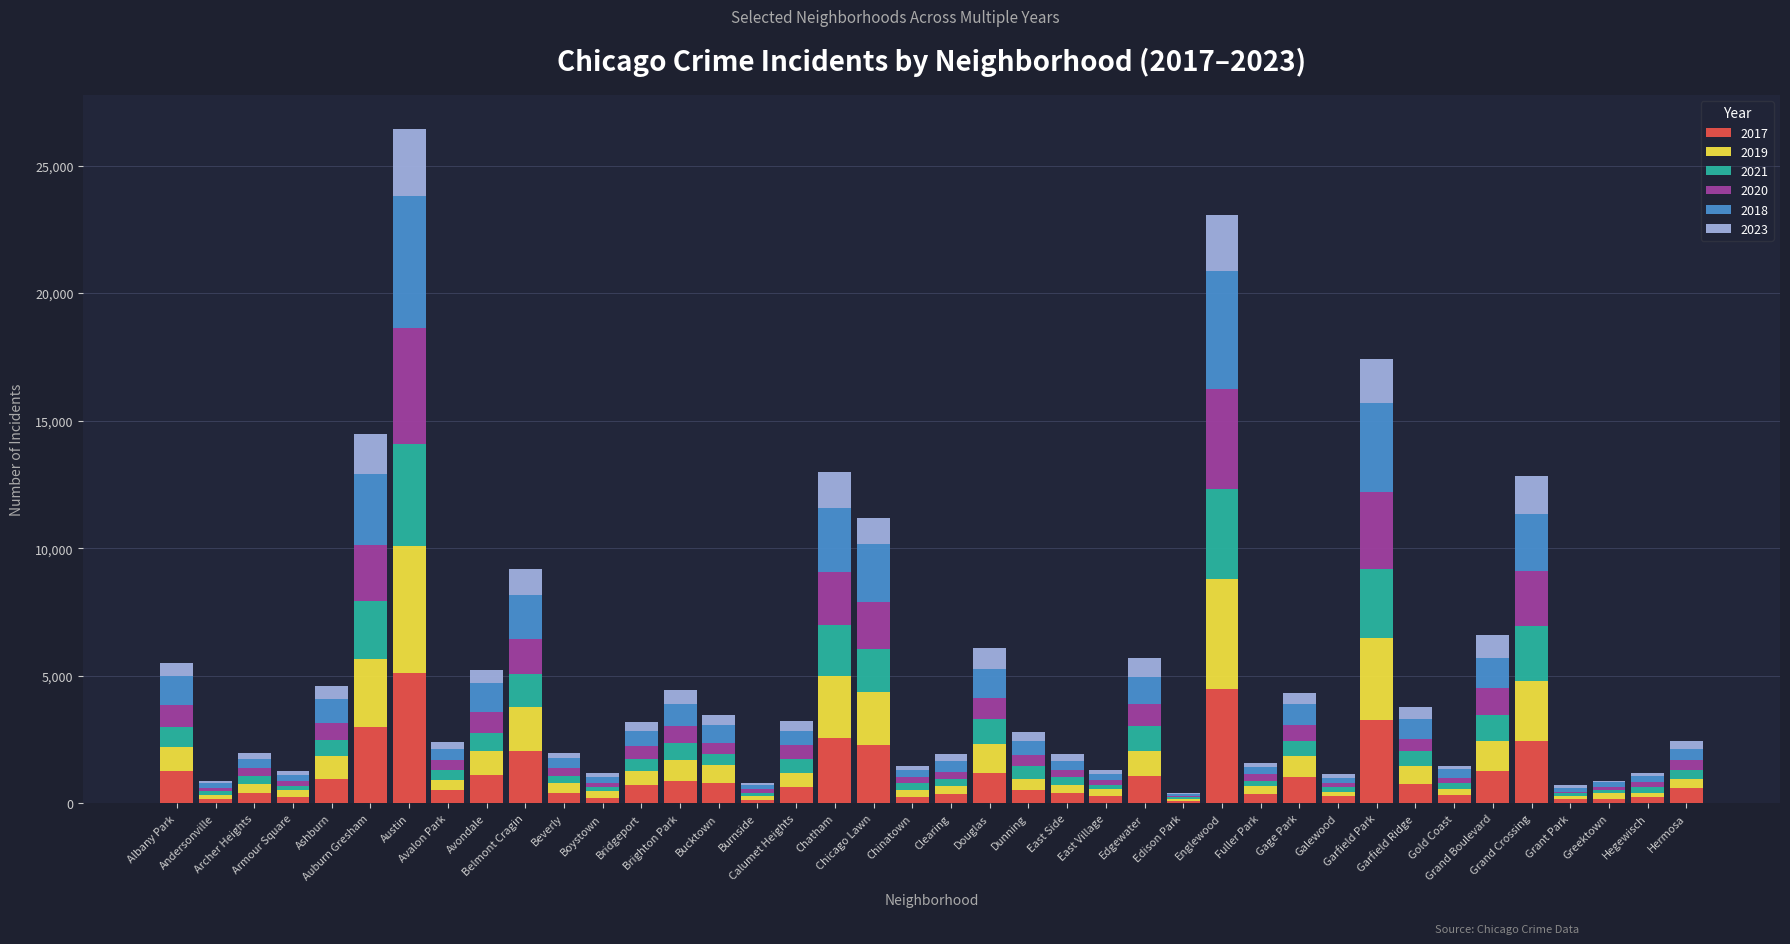

Are the bars horizontal?

No